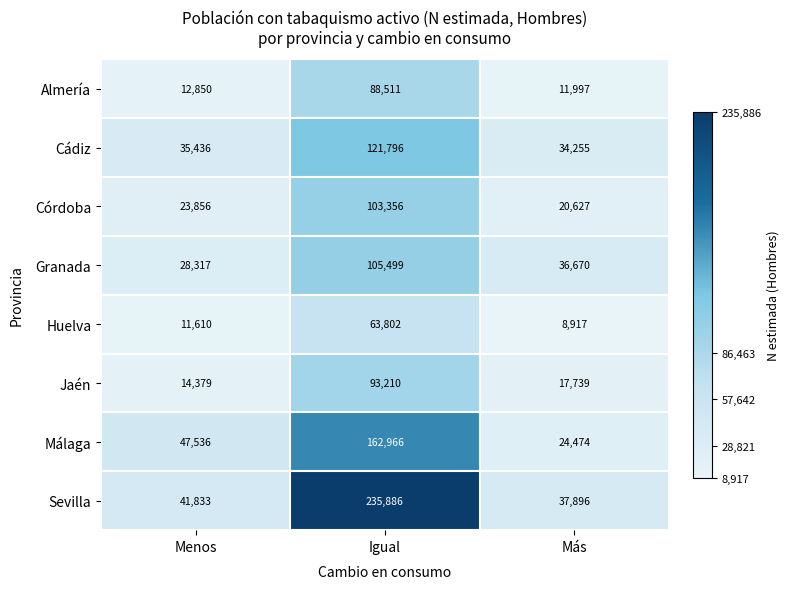

At which category does the chart reach its minimum across all series?

Más